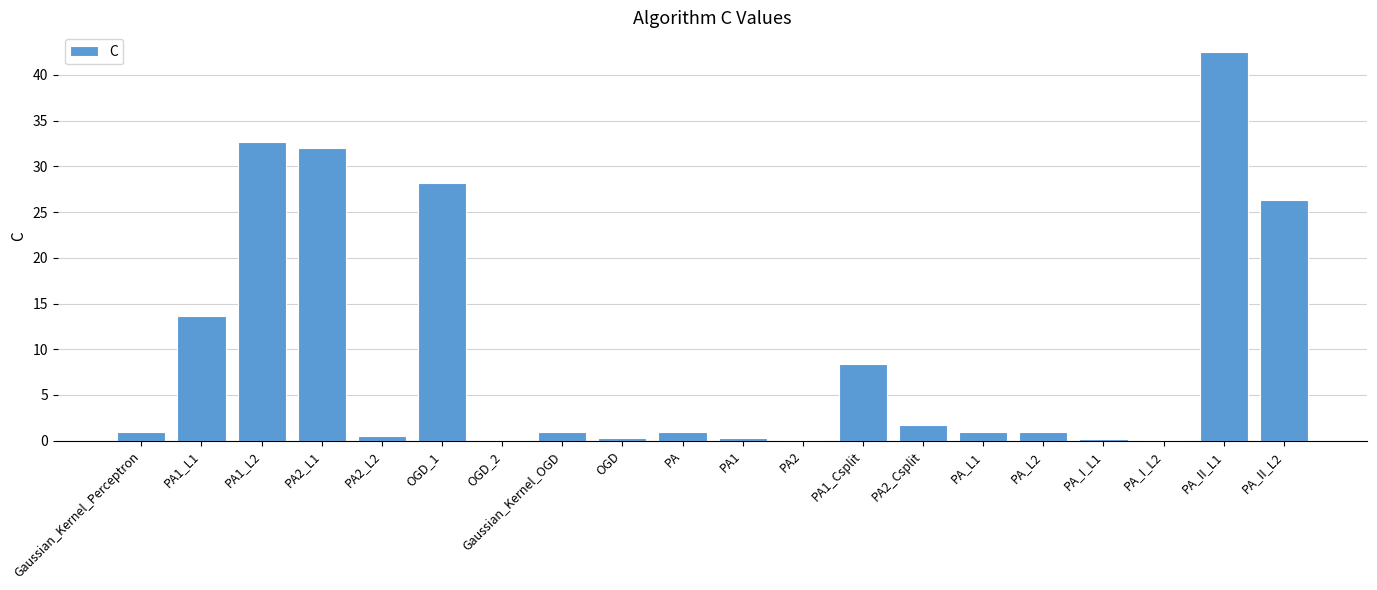

What is the change in value from OGD to PA_II_L2?

+26.0